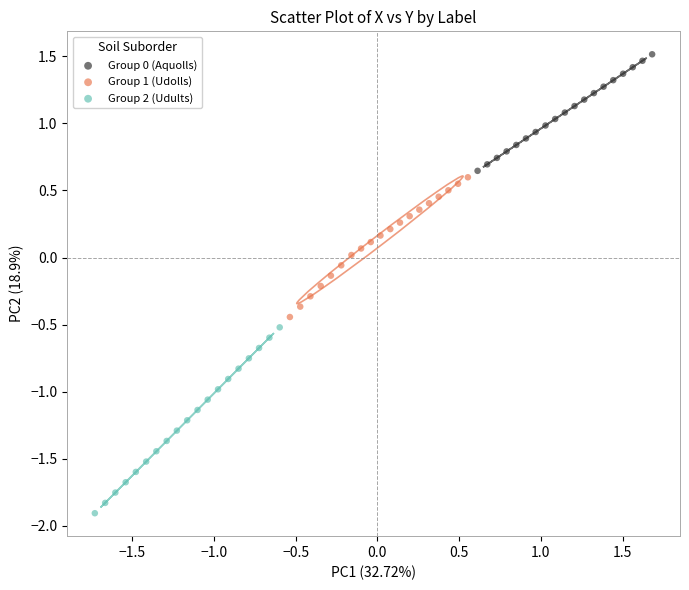

Which series contains the lowest Y value?

Group 2 (Udults)